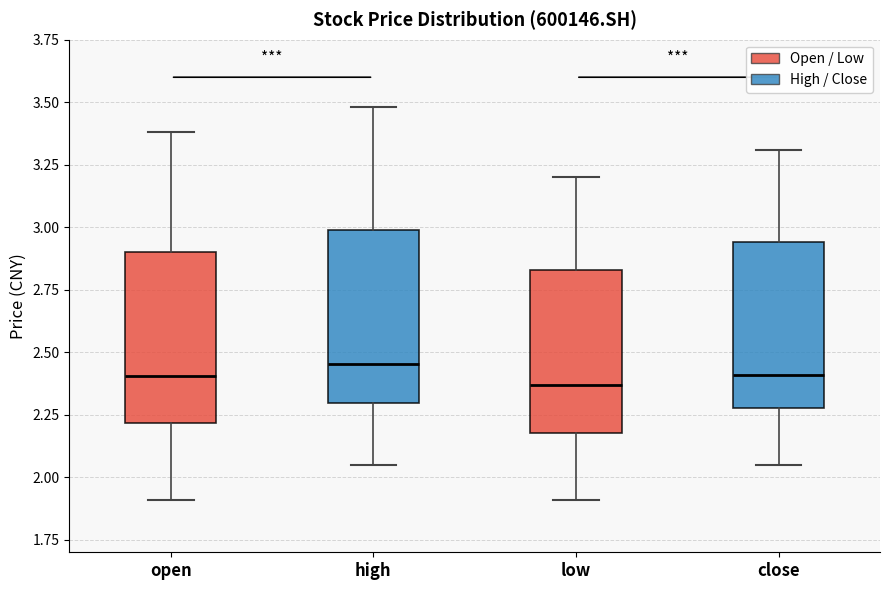

Where does the upper whisker of the box for open end on the y-axis? The values are not printed on the chart, so give them approximately, as read against the axis.

3.40